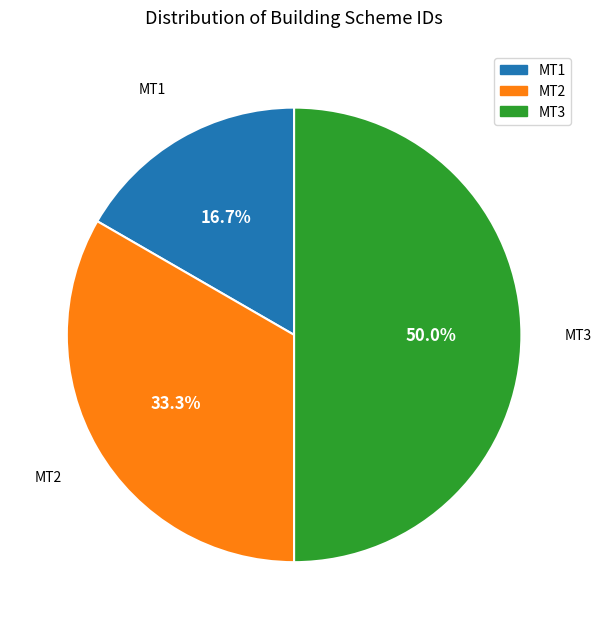

Between MT1 and MT2, which is larger?

MT2